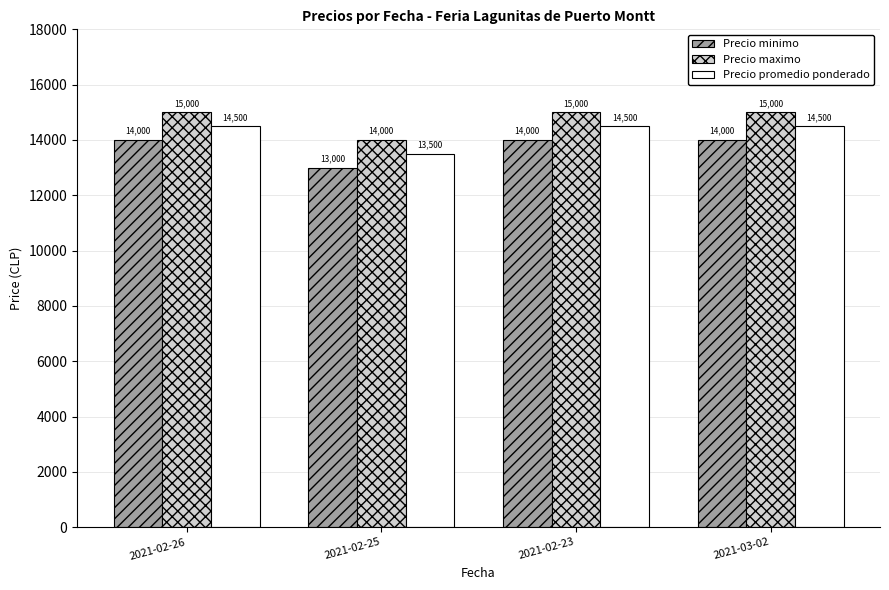

Which series has the largest total across all categories?

Precio maximo